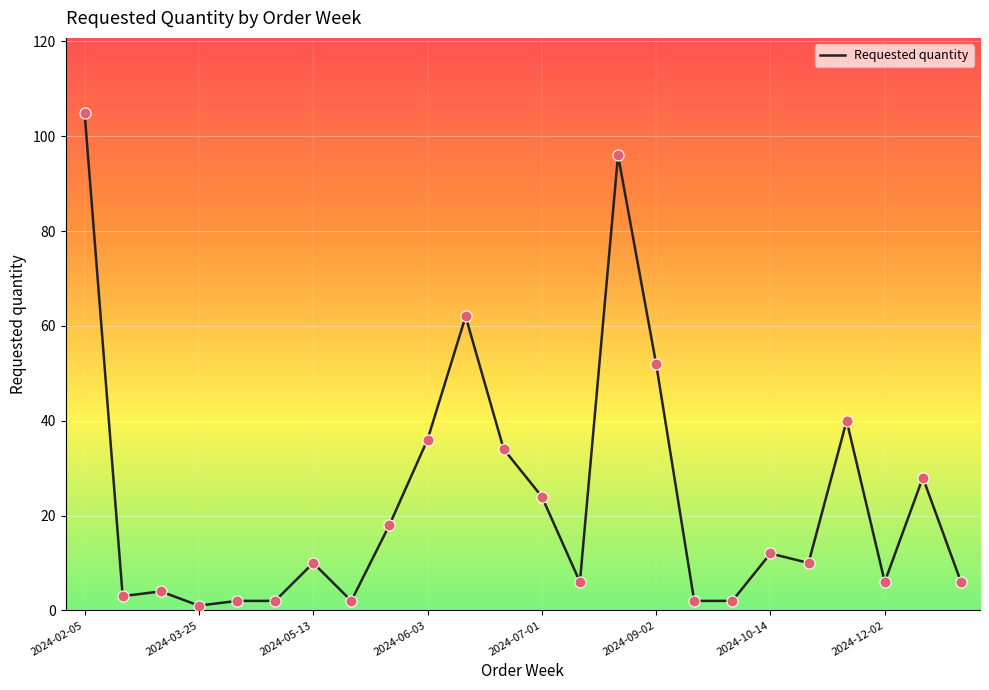

What is the maximum value shown in the chart?

105